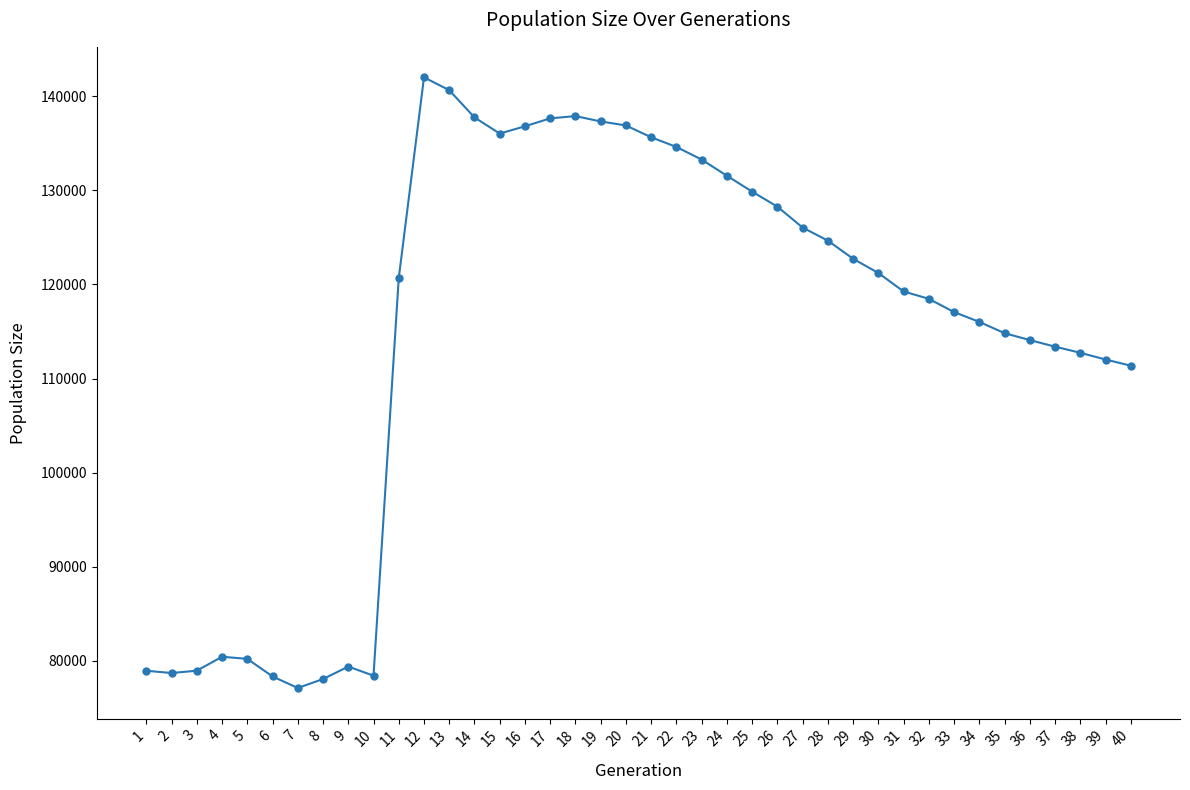

What is the difference between the maximum and second lowest values?

63970